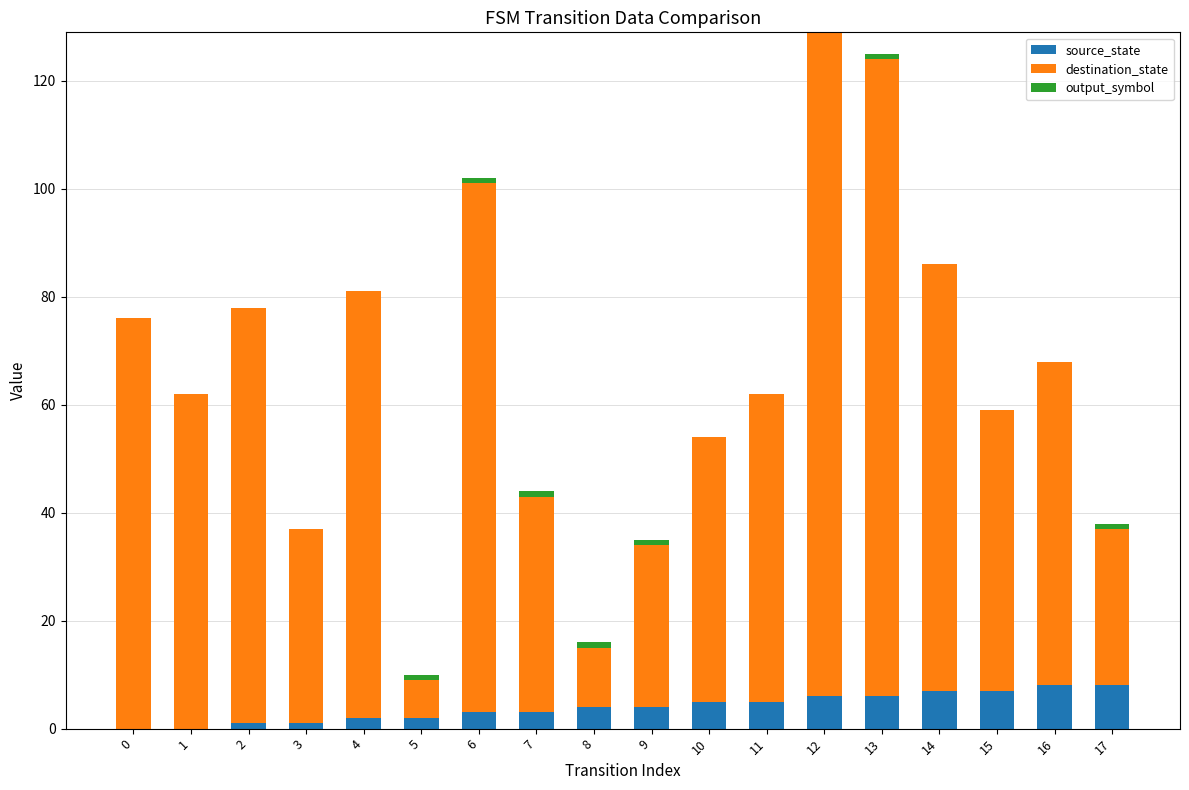

What is the sum of all source_state values?

72